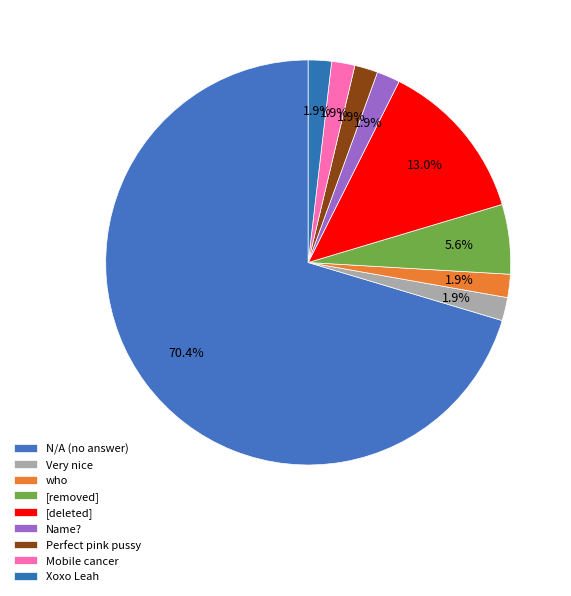

Which category has the biggest portion of the pie?

N/A